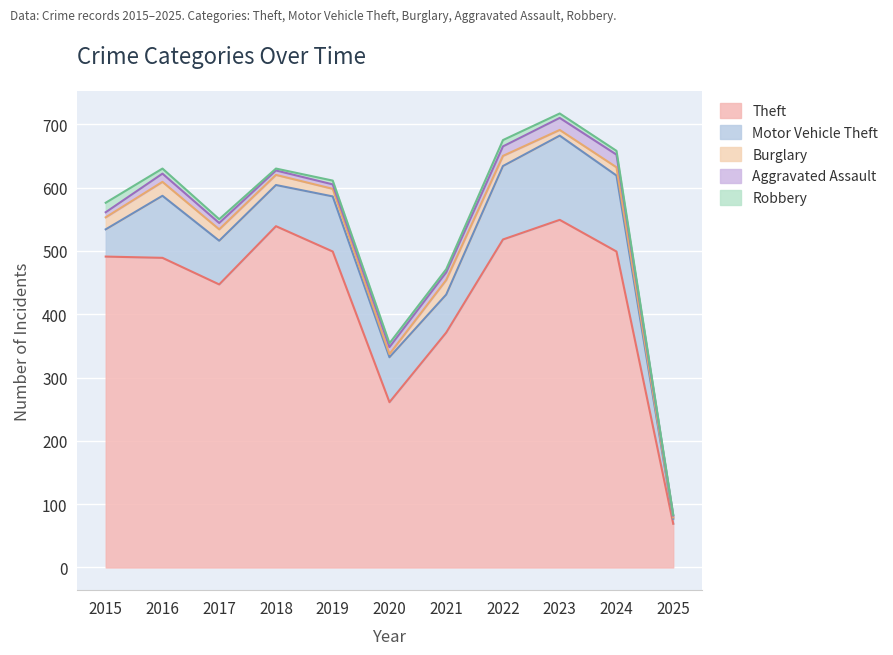

At which category does the chart reach its minimum across all series?

2025